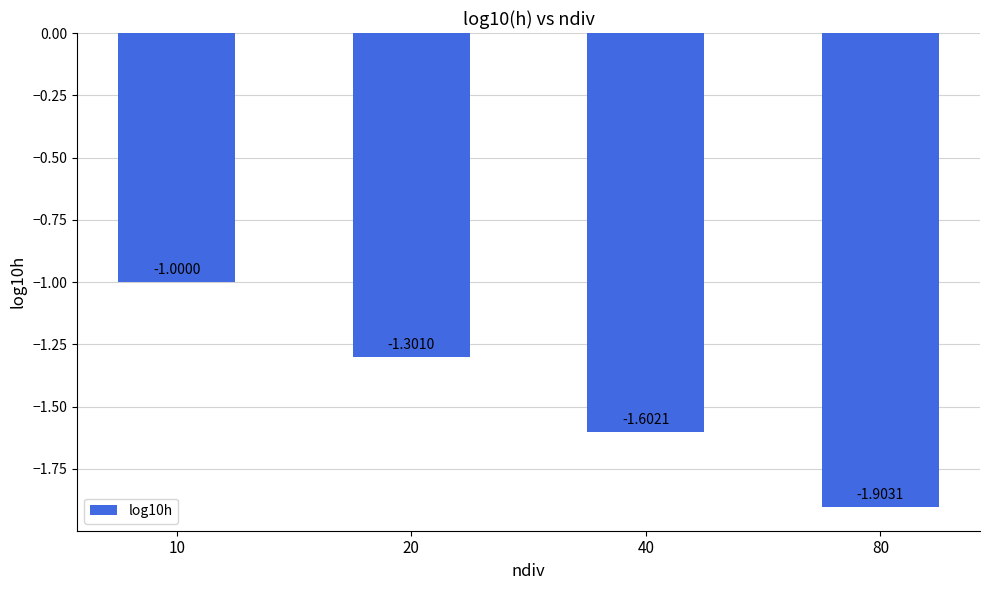

Where is the data nearest to the value -1?

10